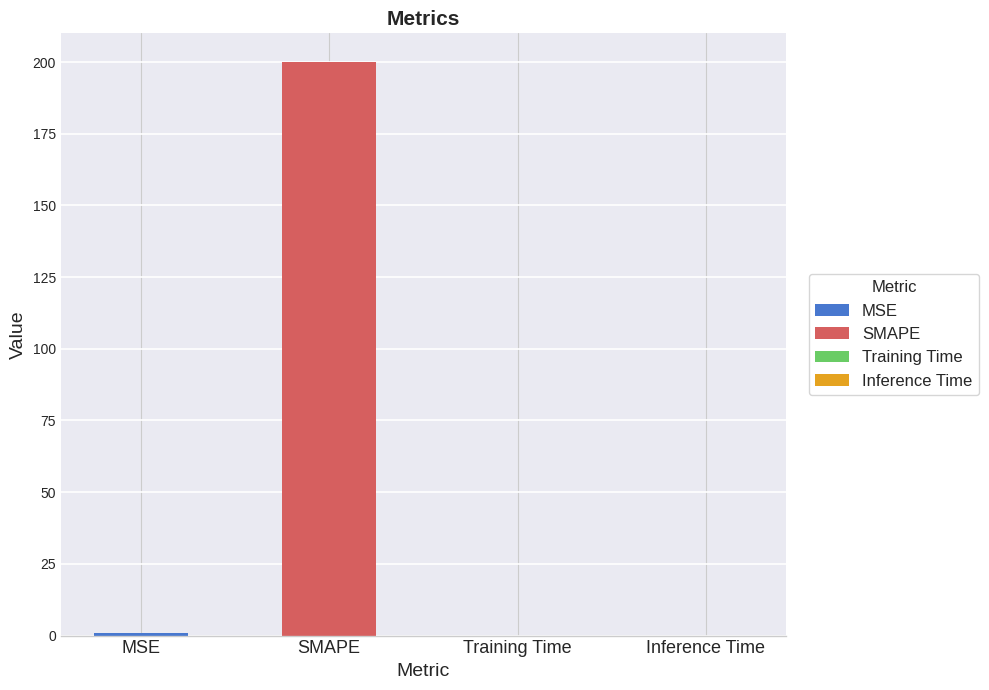

The value at Inference Time is 0.0. True or false?

False